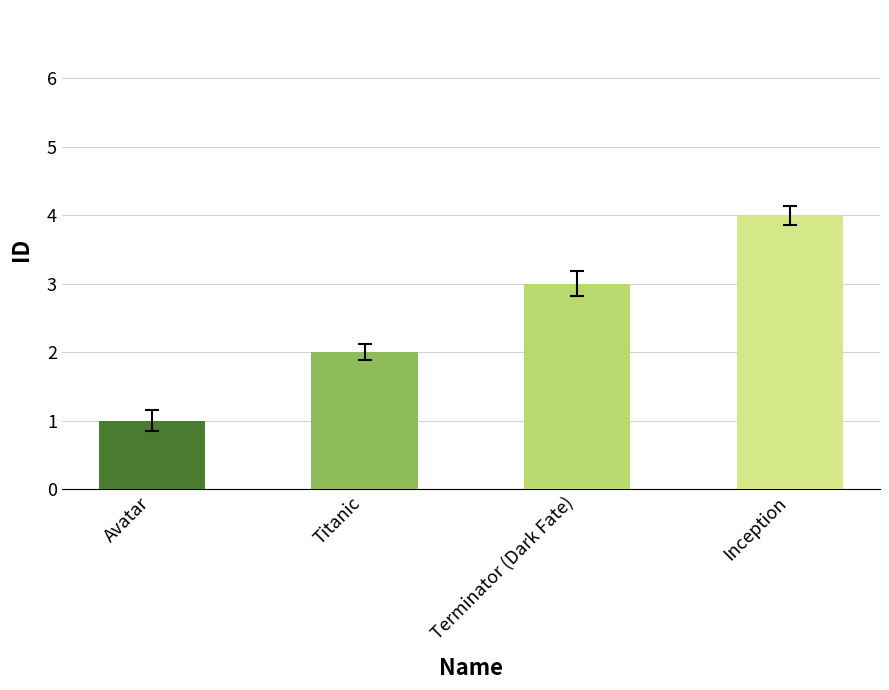

At which label is the value closest to 2?

Titanic